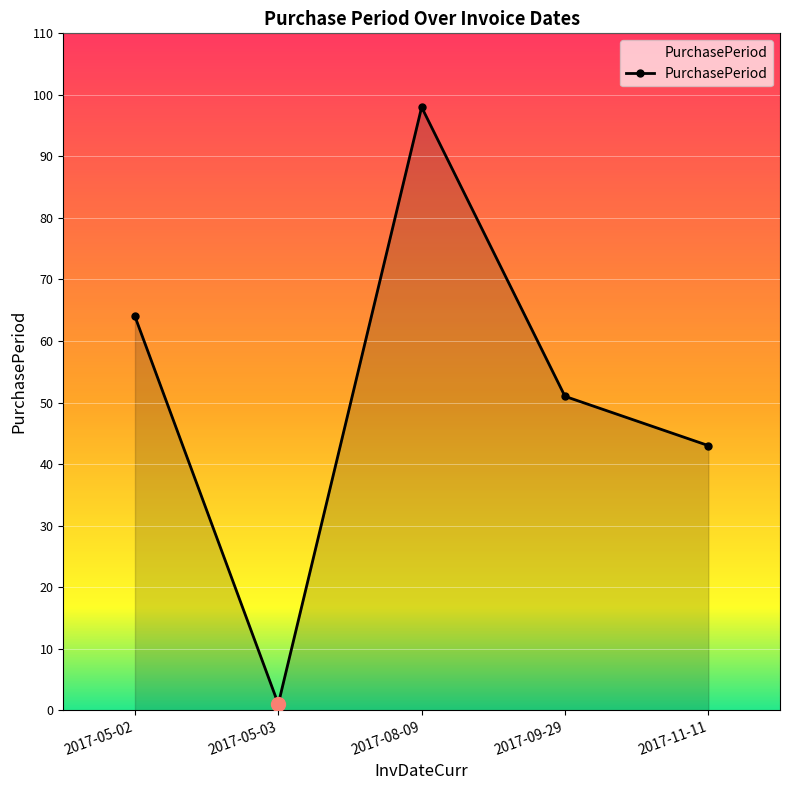

True or false: the data shows 155 at 2017-08-09.

False